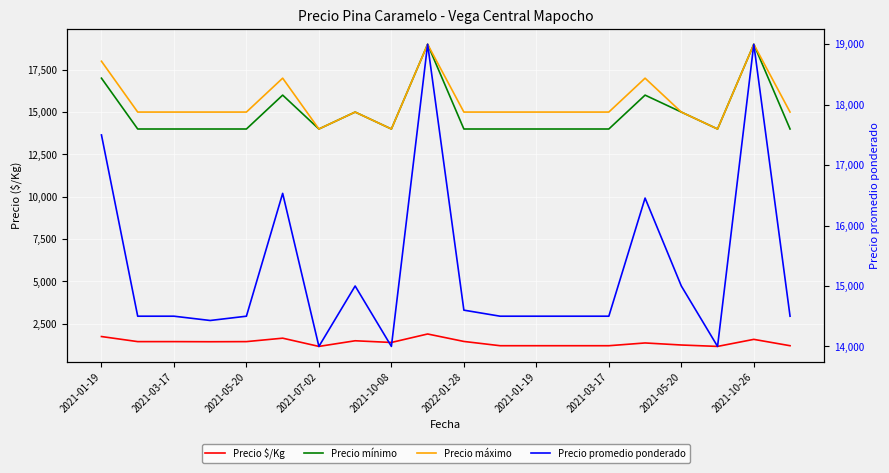

What is the smallest value displayed?

1167